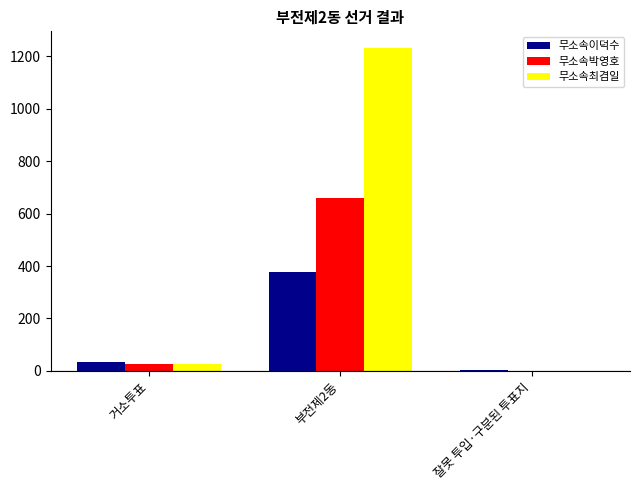

How many values in 무소속박영호 are above zero?

2